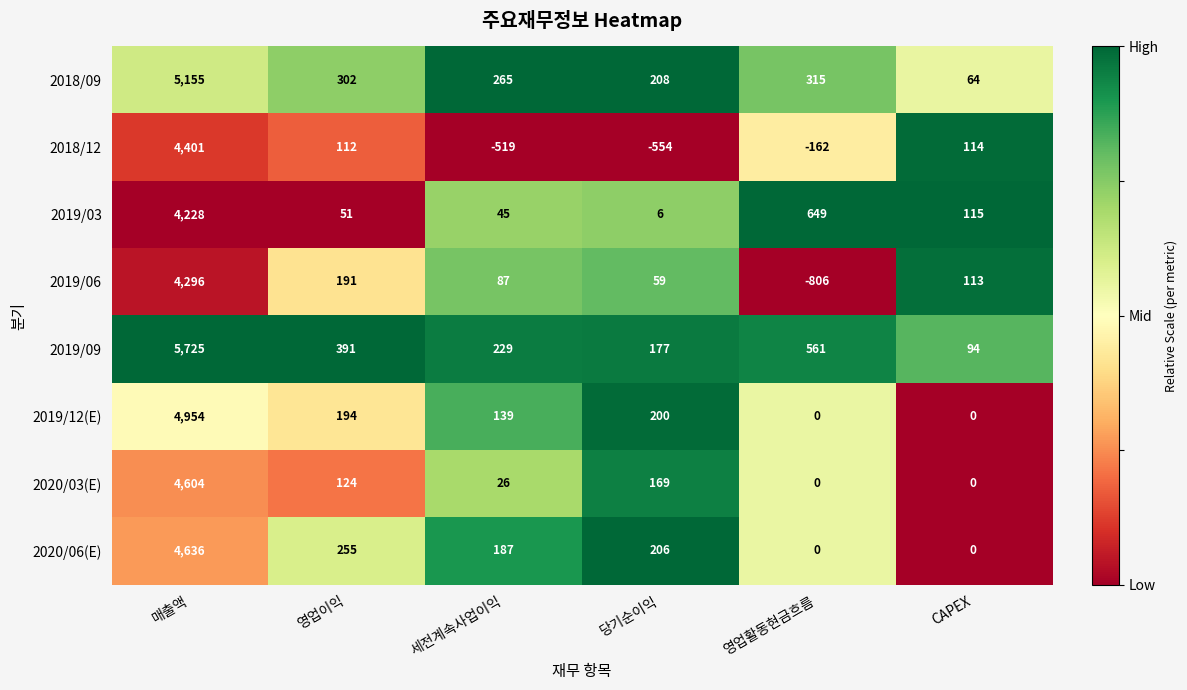

At which category does the chart reach its peak across all series?

매출액